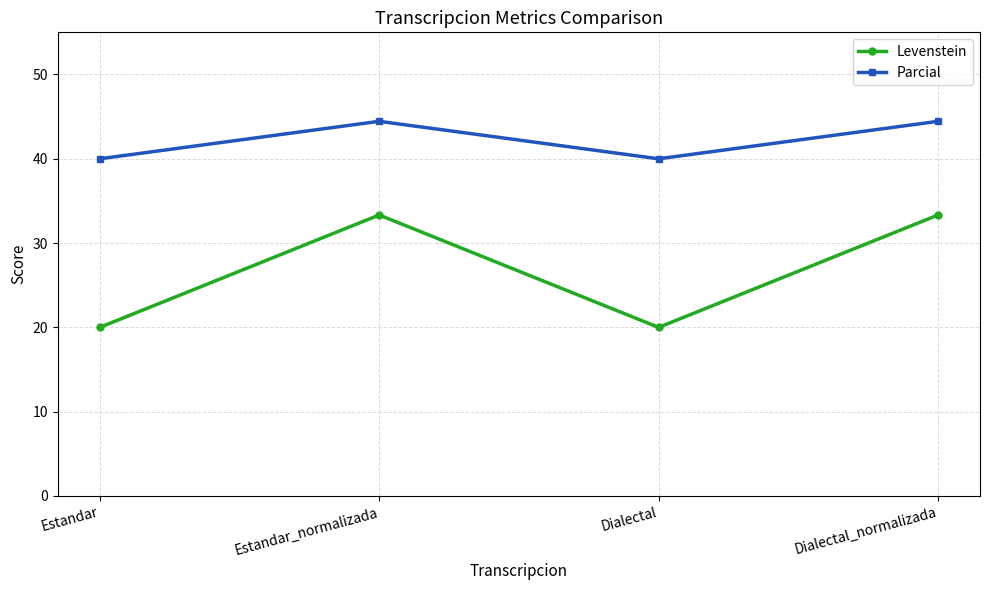

Is this an area chart (filled region under the line)?

No